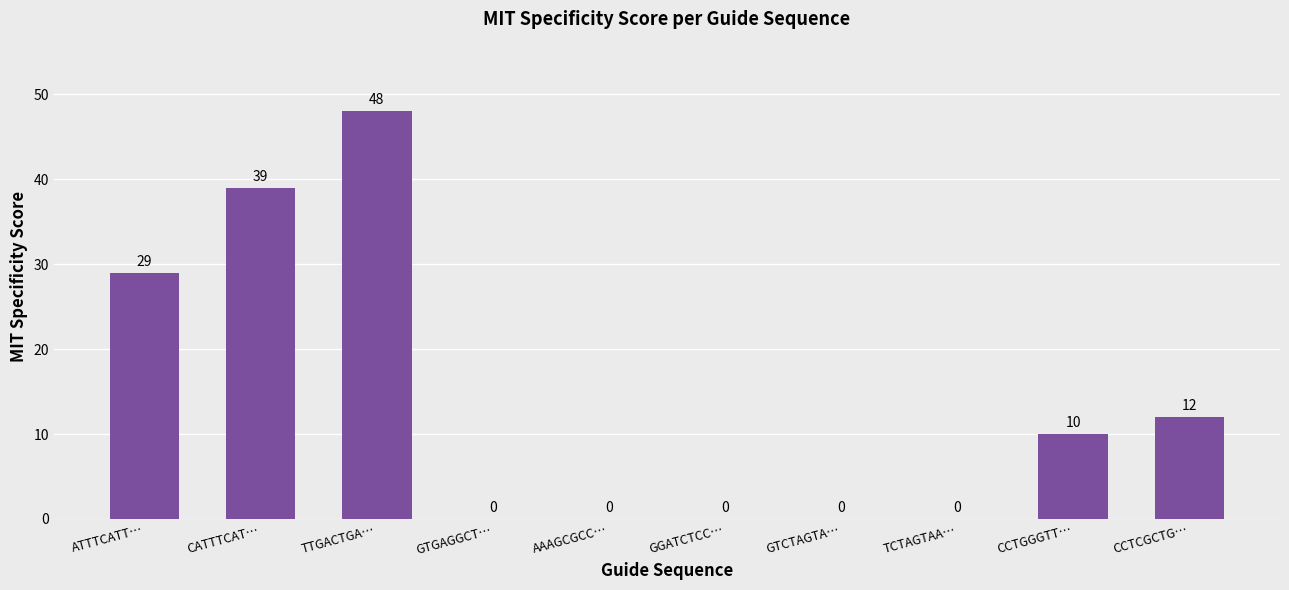

Which has a higher value, GGATCTCC… or CATTTCAT…?

CATTTCAT…